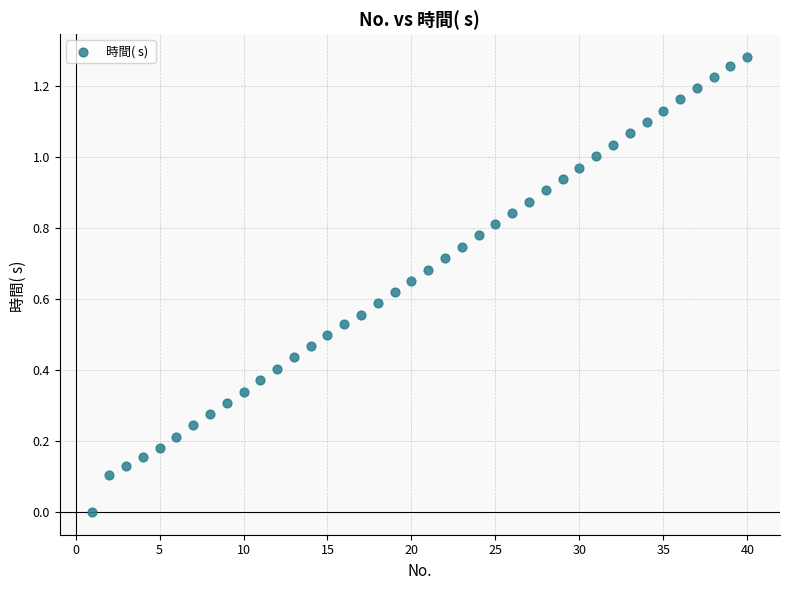

Count the number of points in this scatter plot.

40